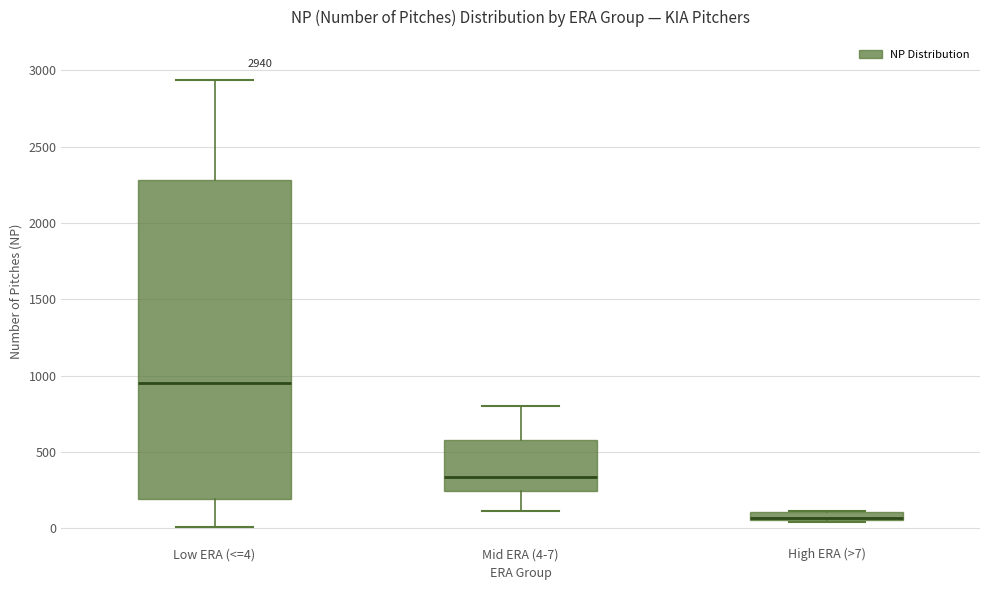

Comparing the boxes themselves (not the whiskers), which one is the tallest?

Low ERA (<=4)